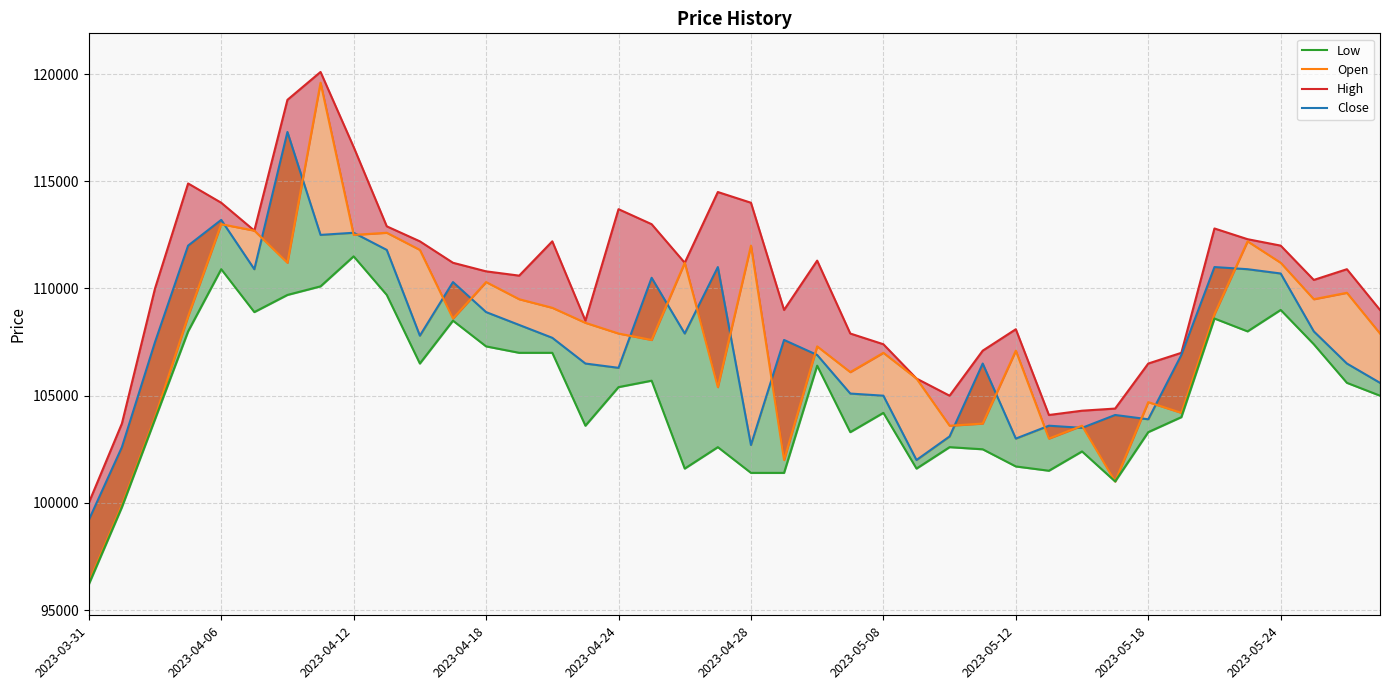

Reading right to left, what are all the values shown in this chart?

High: 109000	110900	110400	112000	112300	112800	107000	106500	104400	104300	104100	108100	107100	105000	105800	107400	107900	111300	109000	114000	114500	111200	113000	113700	108500	112200	110600	110800	111200	112200	112900	116600	120100	118800	112700	114000	114900	110000	103700	100000
Close: 105600	106500	108000	110700	110900	111000	106900	103900	104100	103500	103600	103000	106500	103100	102000	105000	105100	106900	107600	102700	111000	107900	110500	106300	106500	107700	108300	108900	110300	107800	111800	112600	112500	117300	110900	113200	112000	107500	102600	99200
Open: 107900	109800	109500	111200	112200	108800	104200	104700	101000	103600	103000	107100	103700	103600	105800	107000	106100	107300	102000	112000	105400	111200	107600	107900	108400	109100	109500	110300	108600	111800	112600	112500	119600	111200	112700	113000	108700	104000	99900	96300
Low: 105000	105600	107400	109000	108000	108600	104000	103300	101000	102400	101500	101700	102500	102600	101600	104200	103300	106400	101400	101400	102600	101600	105700	105400	103600	107000	107000	107300	108500	106500	109700	111500	110100	109700	108900	110900	108000	103900	99800	96200